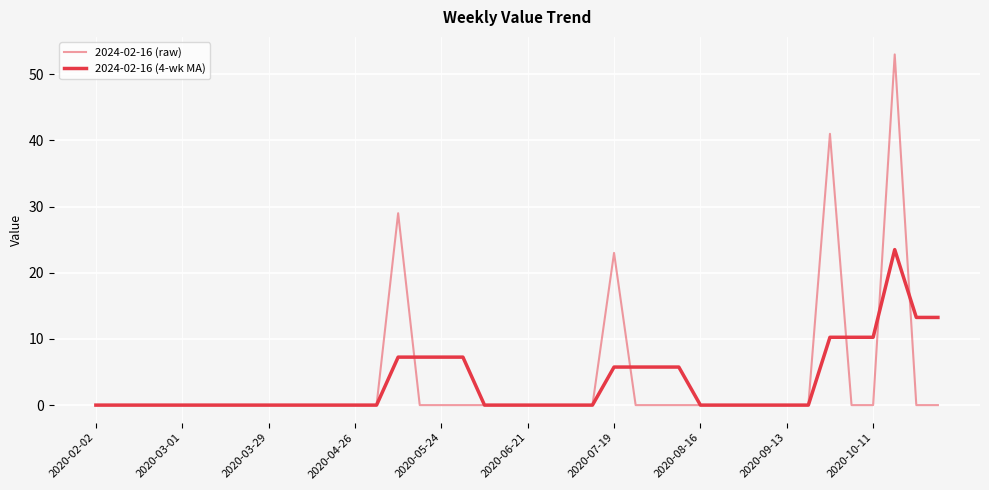

Which category has the lowest value in the 2024-02-16 (raw) series?

2020-02-02